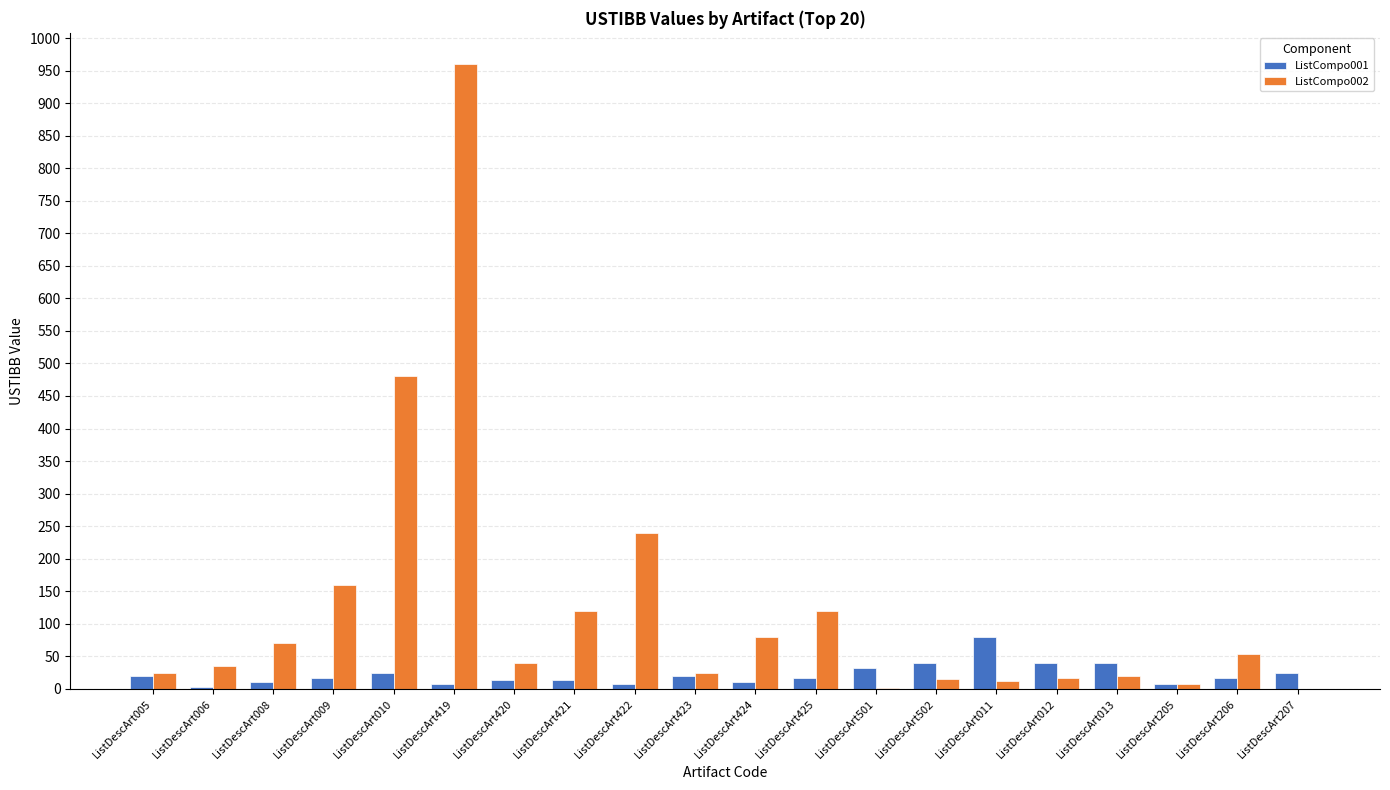

True or false: ListCompo002 has a value of 186 at ListDescArt425.

False